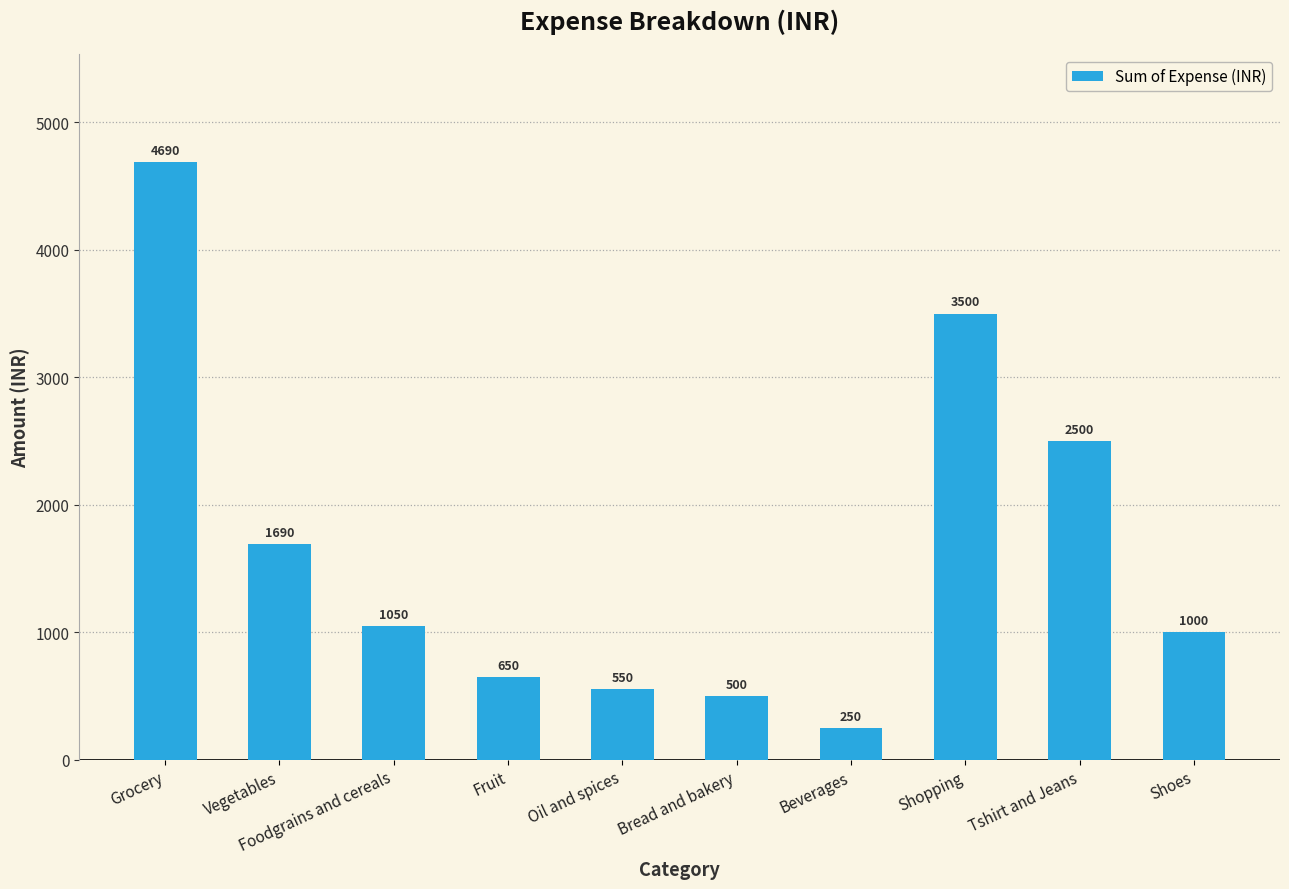

Rank the categories by value from lowest to highest.

Beverages, Bread and bakery, Oil and spices, Fruit, Shoes, Foodgrains and cereals, Vegetables, Tshirt and Jeans, Shopping, Grocery